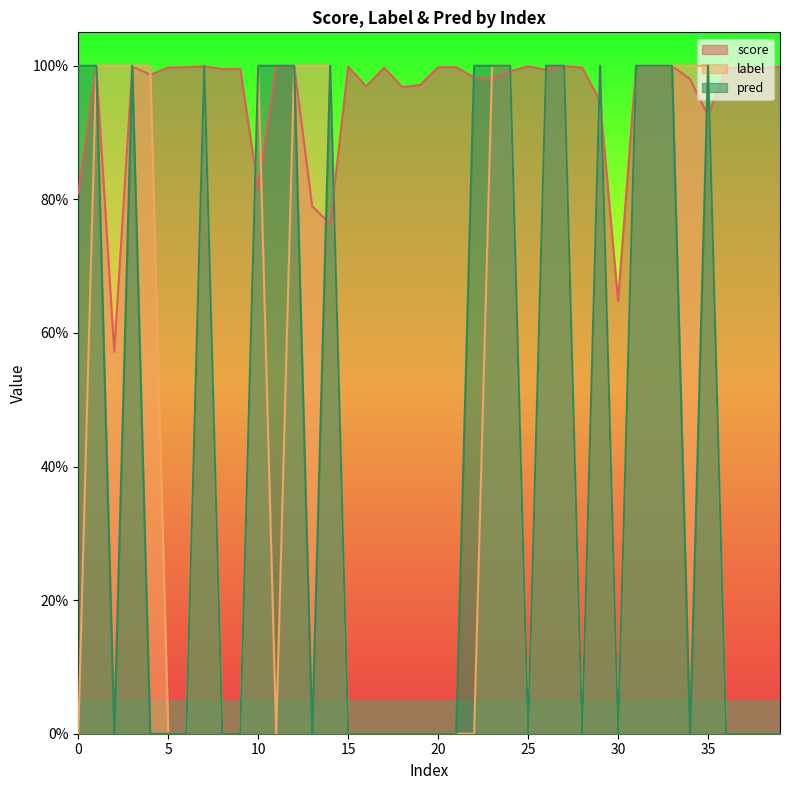

What is the difference between the maximum and second lowest values in the pred series?

1.0